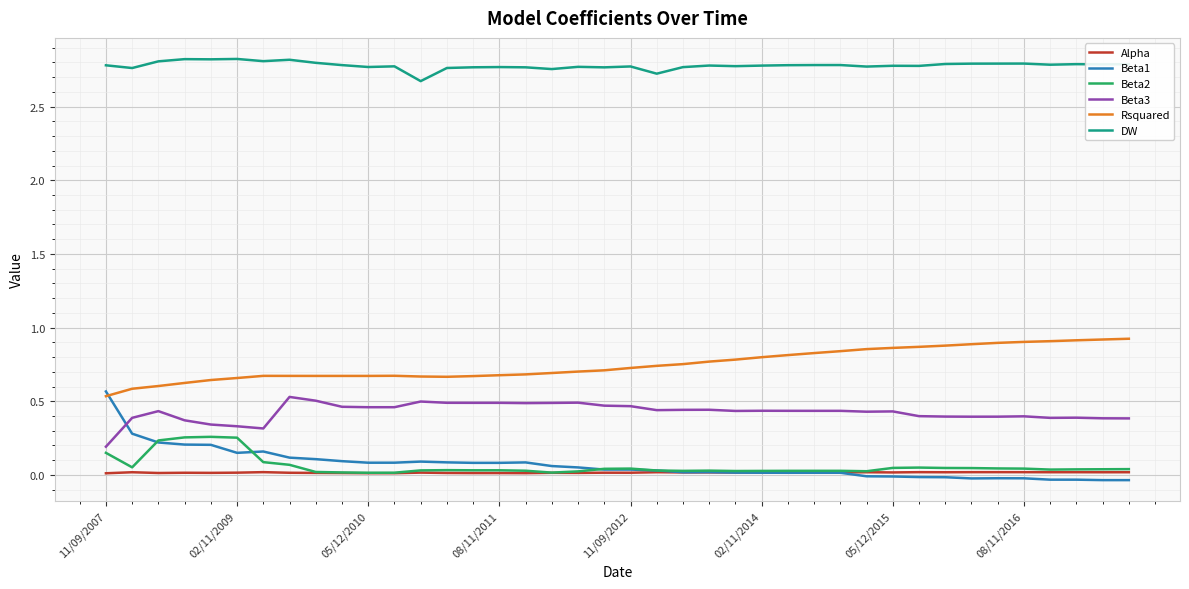

How many categories are shown in the chart?

40